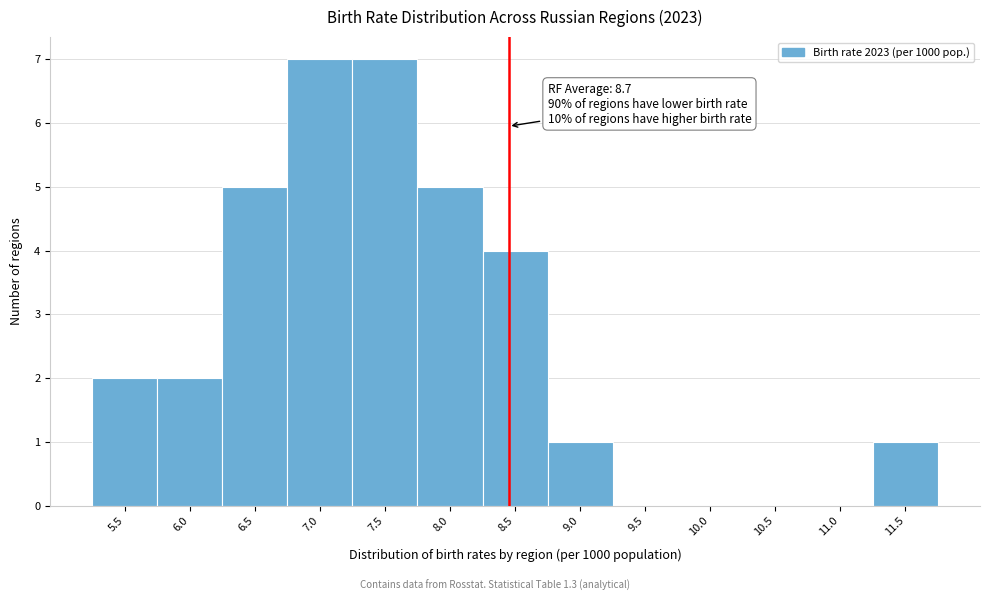

Reading left to right, extract all data points from this chart.

5.5=2	6.0=2	6.5=5	7.0=7	7.5=7	8.0=5	8.5=4	9.0=1	9.5=0	10.0=0	10.5=0	11.0=0	11.5=1